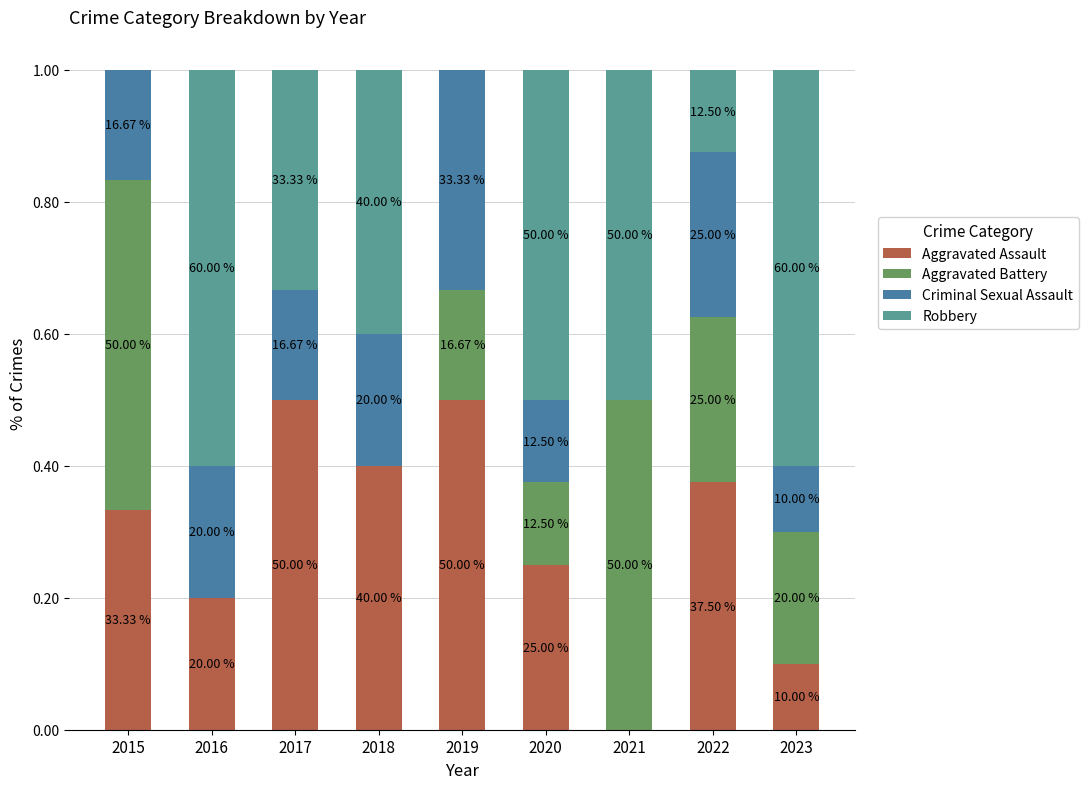

Which series has the largest total across all categories?

Robbery